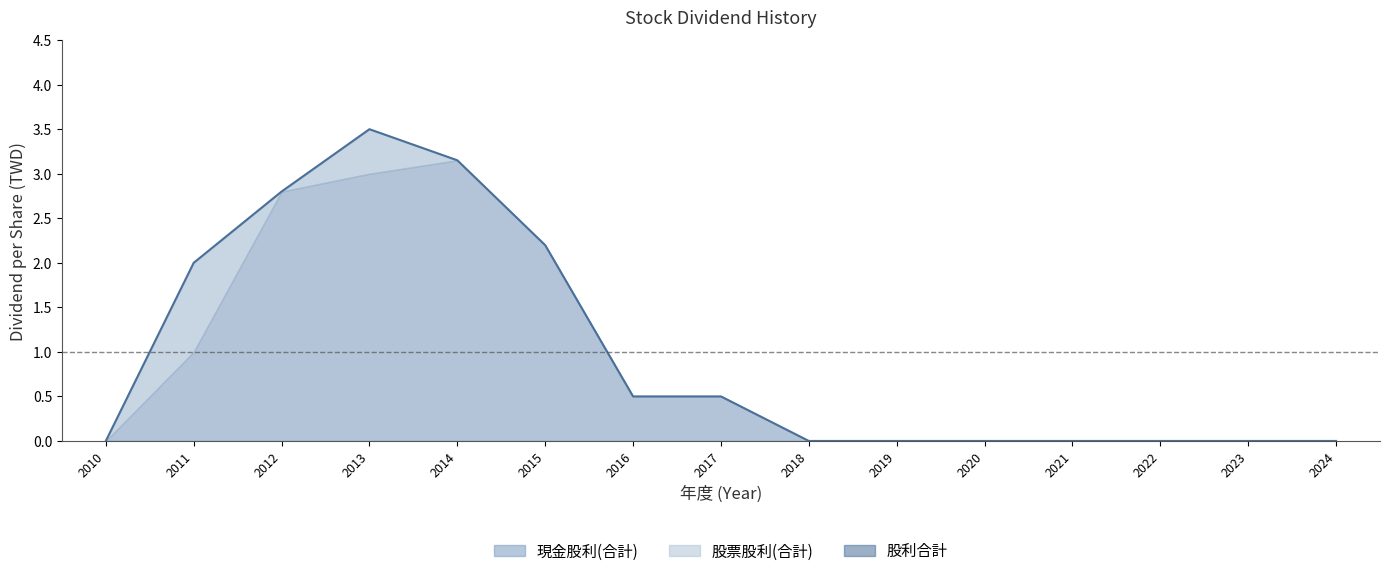

List the labels in order of value, smallest first.

2010, 2018, 2019, 2020, 2021, 2022, 2023, 2024, 2016, 2017, 2011, 2015, 2012, 2014, 2013